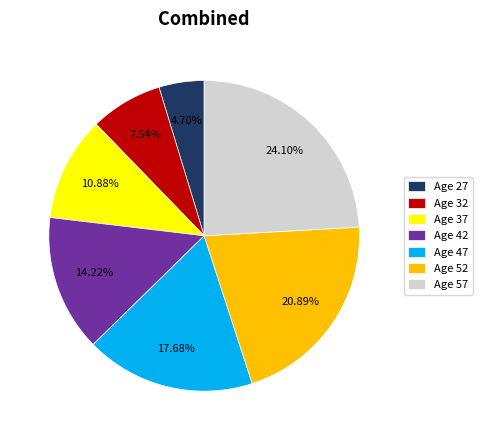

Which category has the biggest portion of the pie?

Age 57